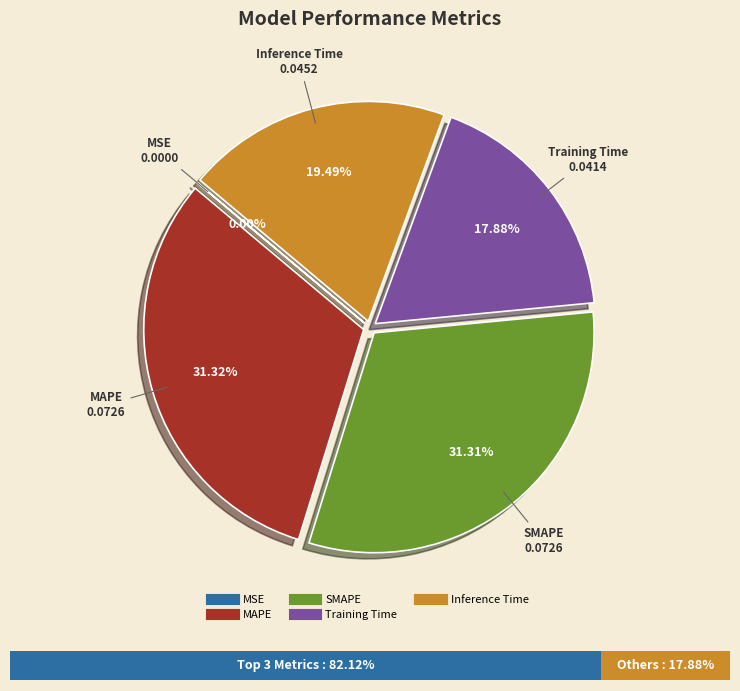

Which has a higher value, SMAPE or Inference Time?

SMAPE